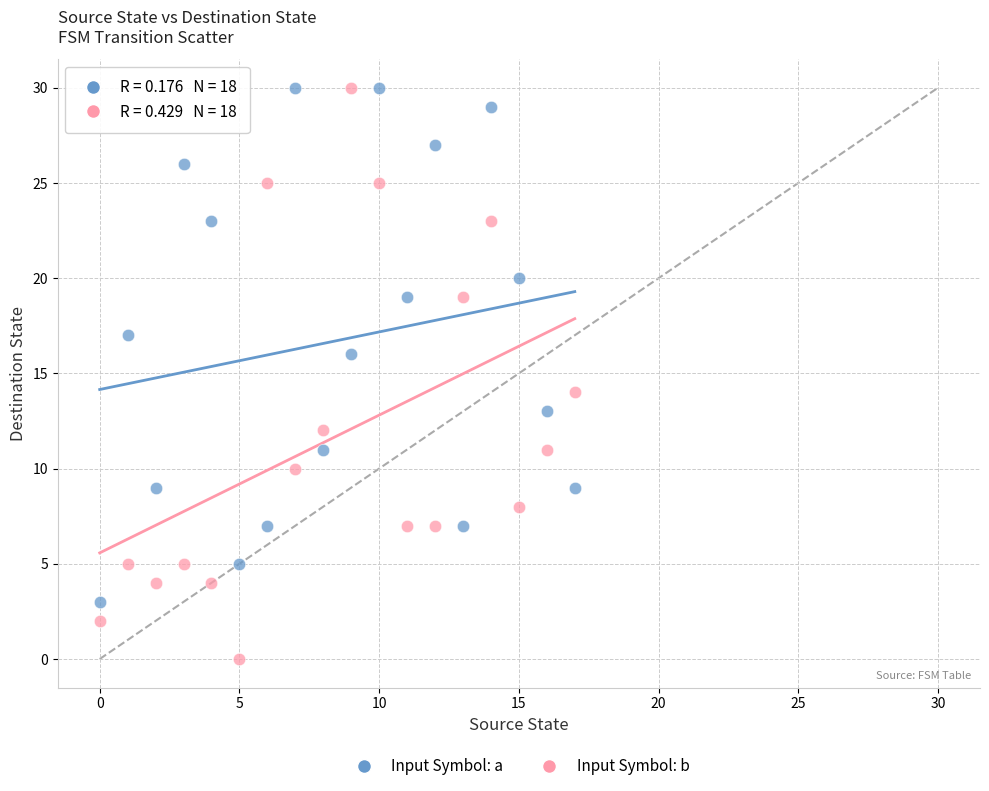

Across all data points, what is the range of Y values (max minus min)?

30